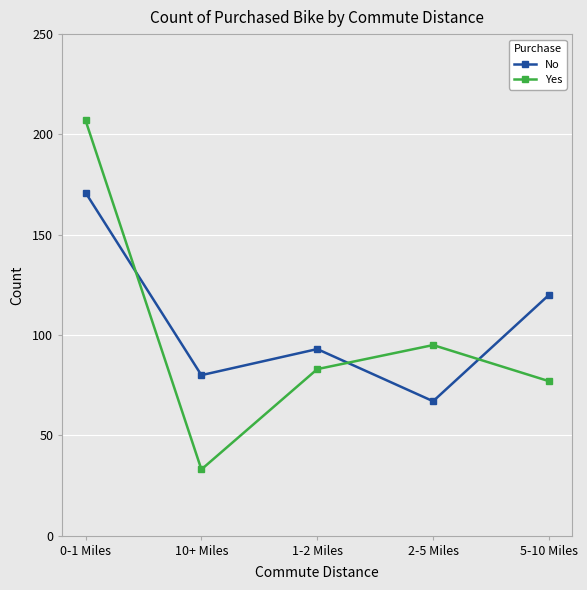

What is the minimum value for No?

67